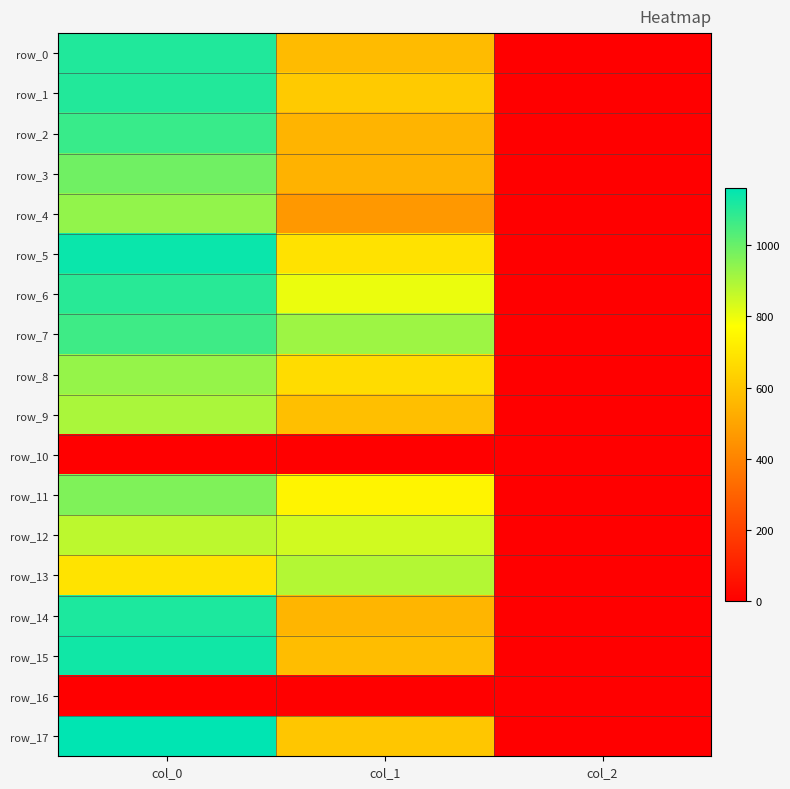

At which category is the sum across all series the highest?

col_0